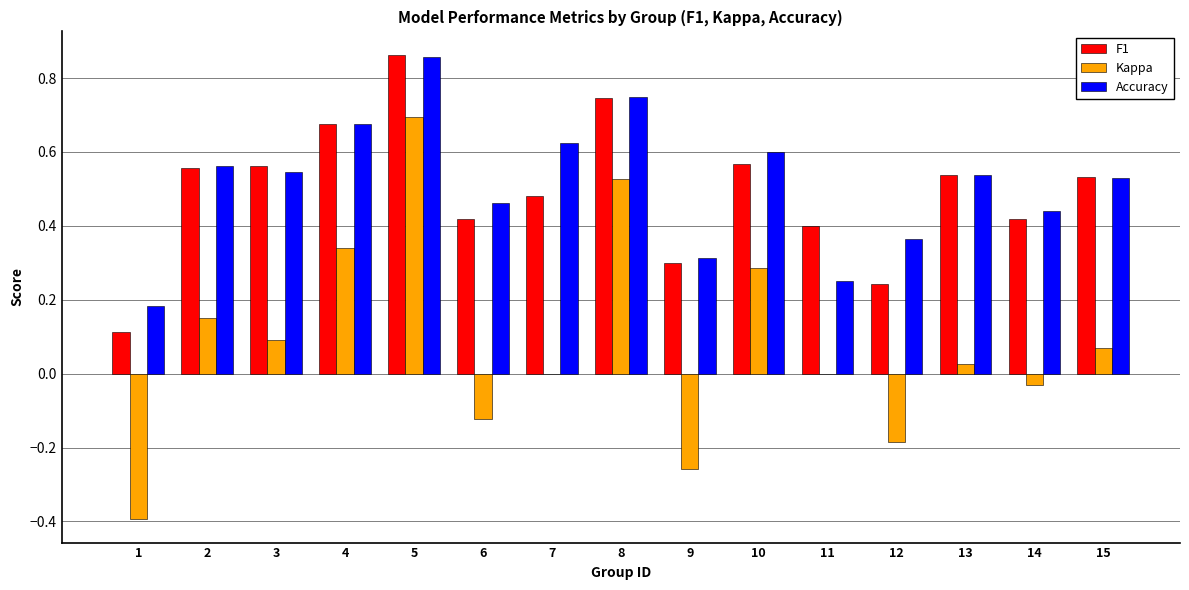

Count the F1 values in the range 0 to 1.

15